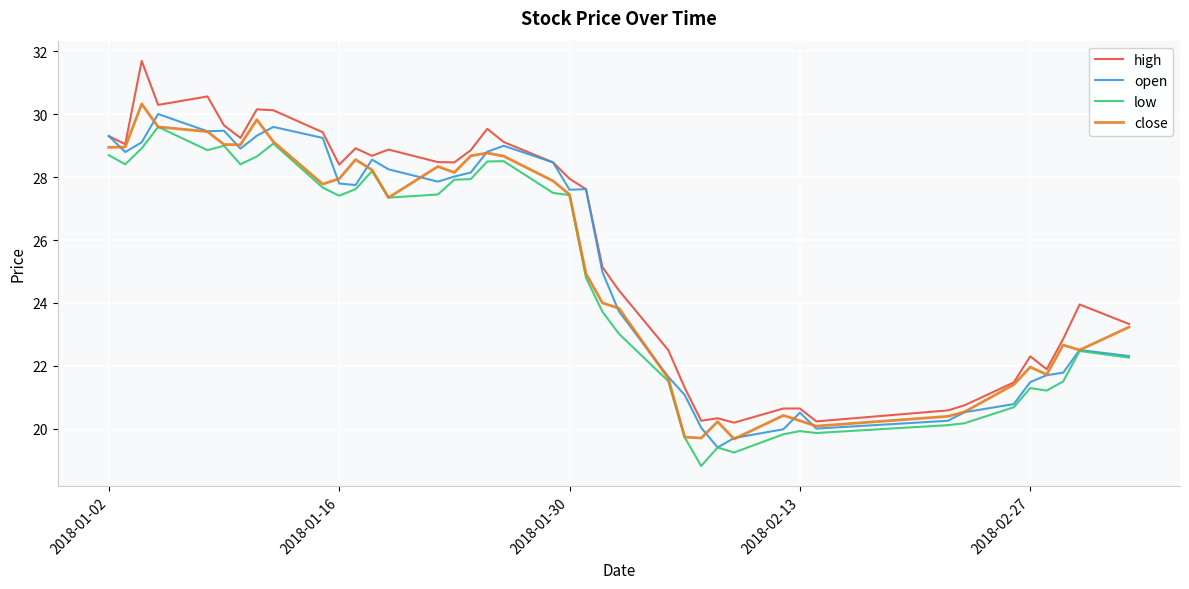

What is the greatest value displayed?

31.7